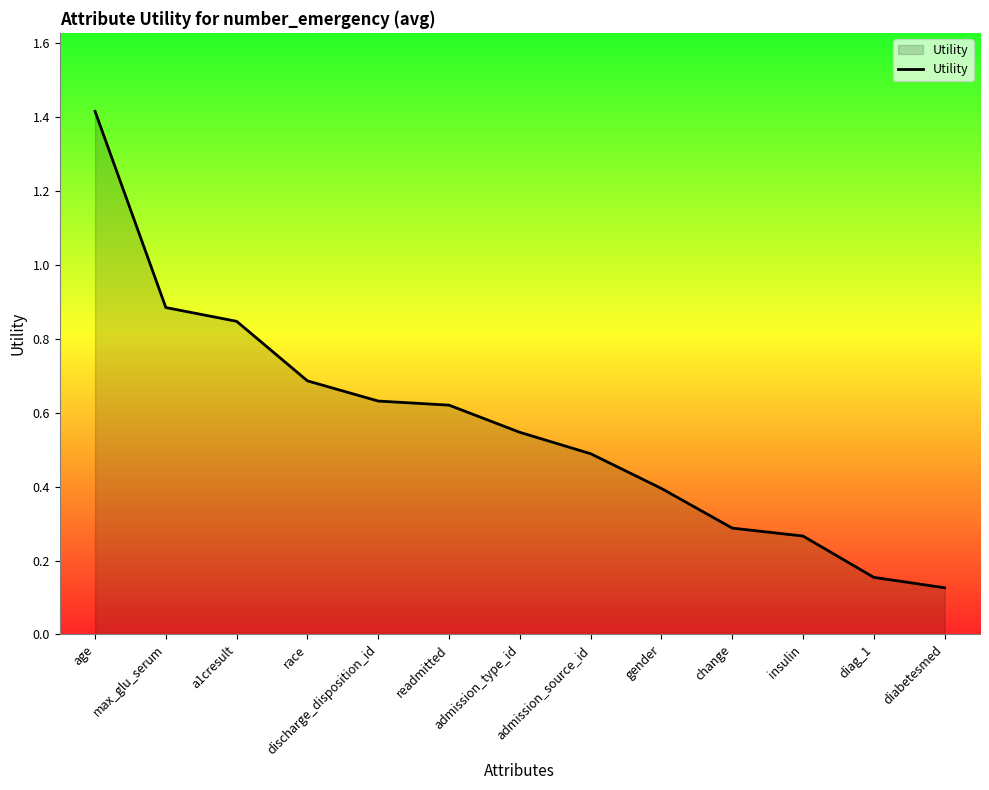

Does the chart display data point markers on the line(s)?

No